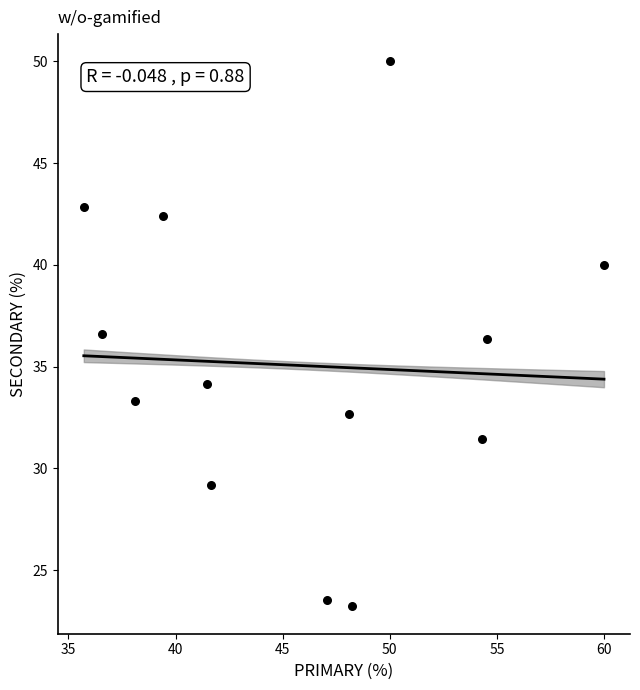

What is the range of Y values (max minus min)?

26.8